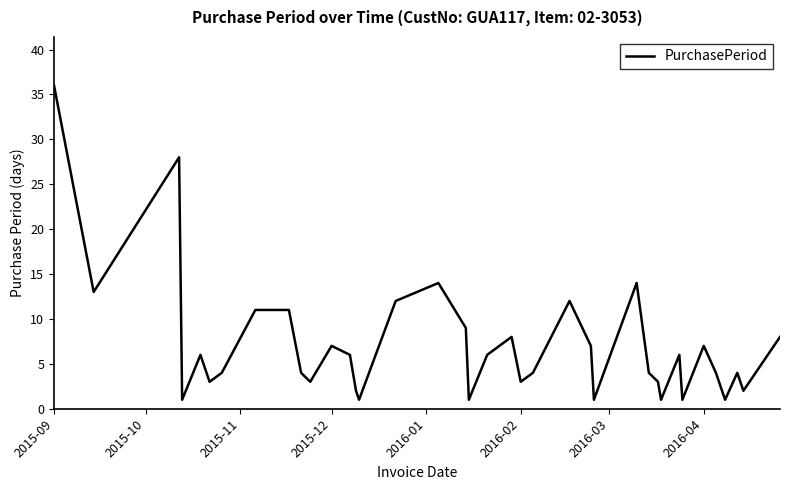

What is the maximum value shown in the chart?

36